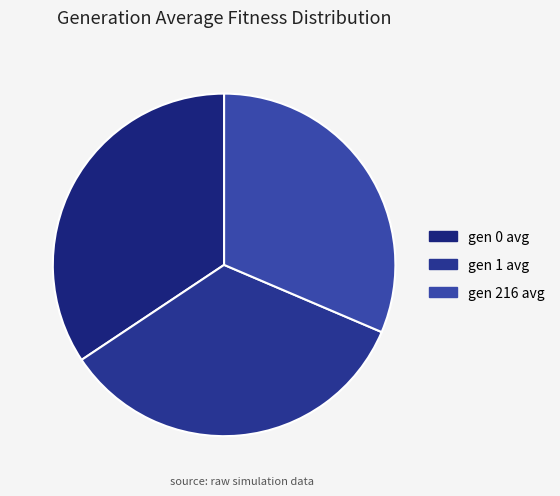

How many segments does this pie chart have?

3